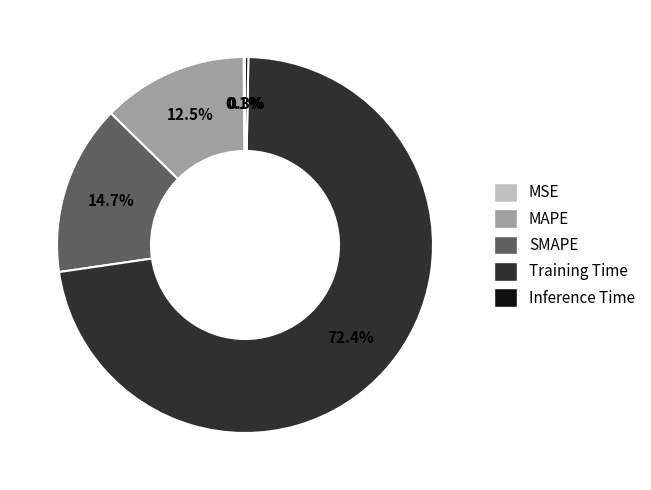

Which has a higher value, MAPE or Training Time?

Training Time